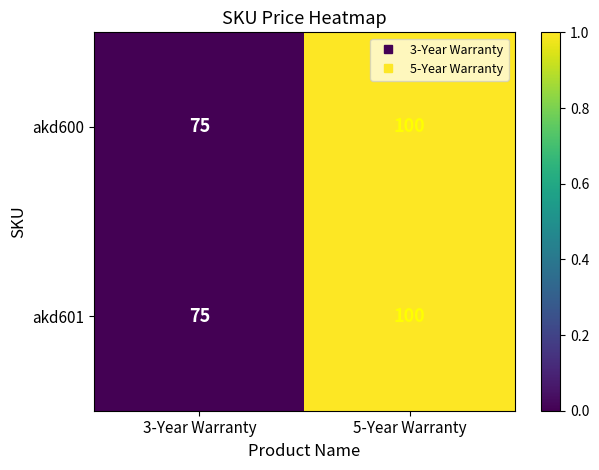

Which category has the lowest value across all series?

3-Year Warranty